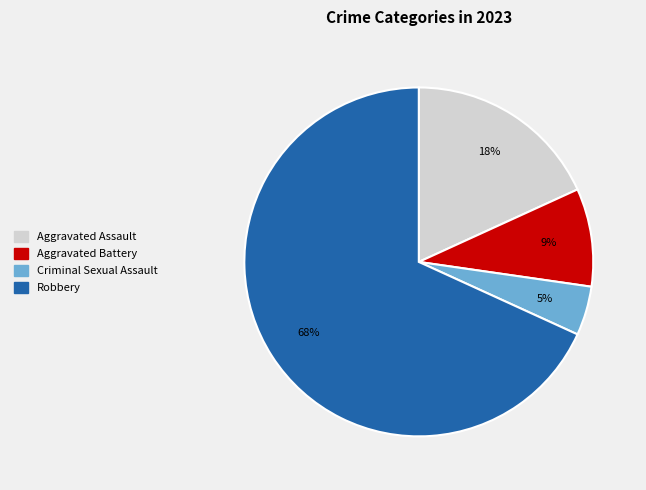

What is the largest slice in the pie chart?

Robbery